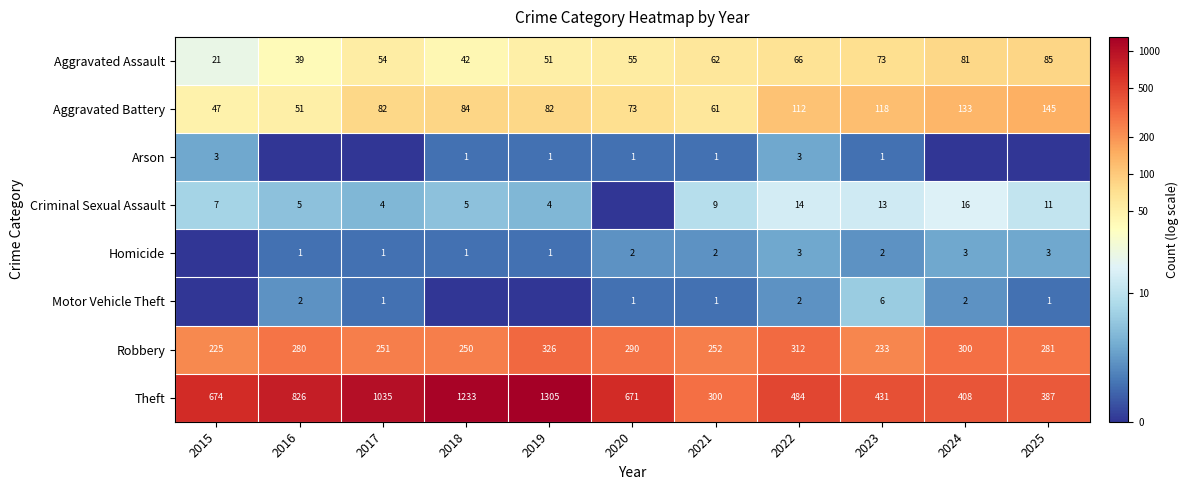

Rank the series at 2023 from lowest to highest value.

Arson, Homicide, Motor Vehicle Theft, Criminal Sexual Assault, Aggravated Assault, Aggravated Battery, Robbery, Theft